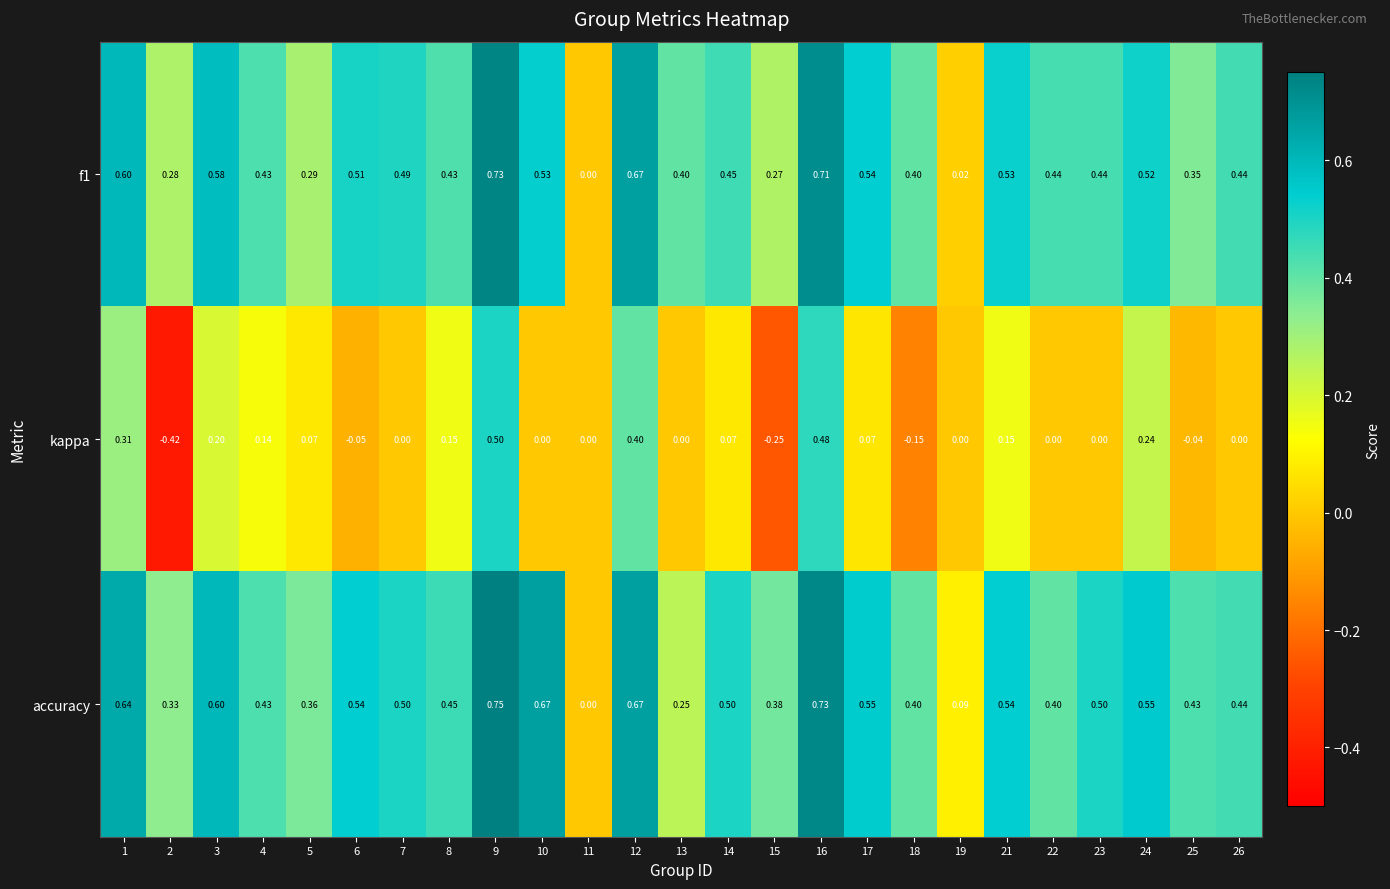

Which series has the largest range (max minus min)?

kappa